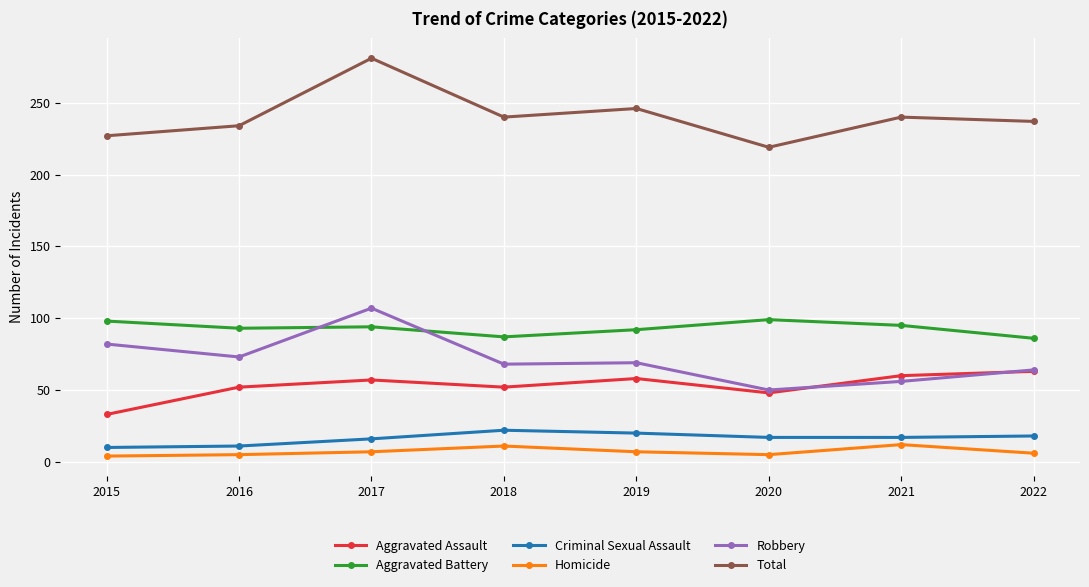

True or false: Homicide and Robbery intersect in this chart.

False